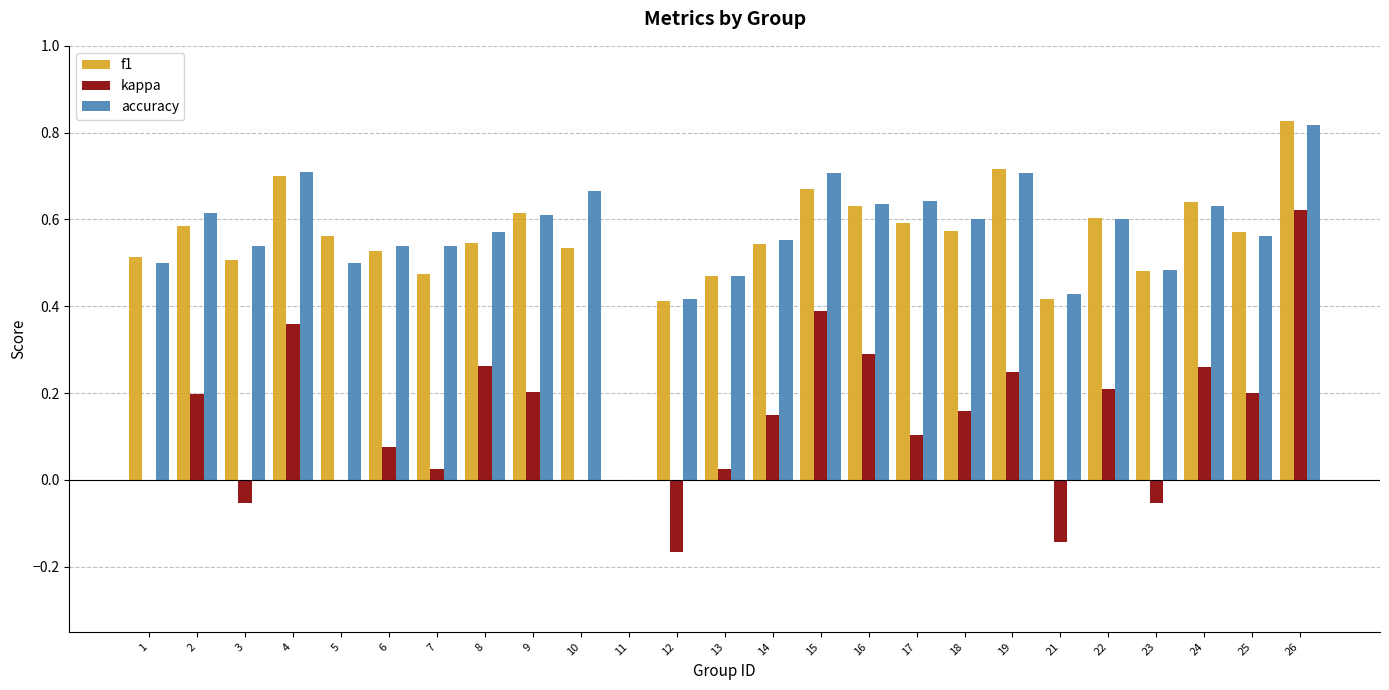

Is the value of kappa at 15 greater than the value of f1 at 5?

No